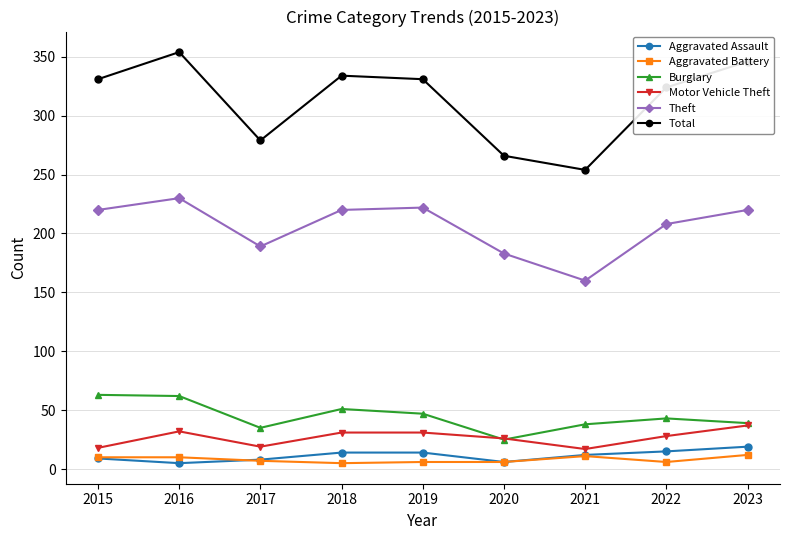

True or false: Total has a value of 466 at 2022.

False